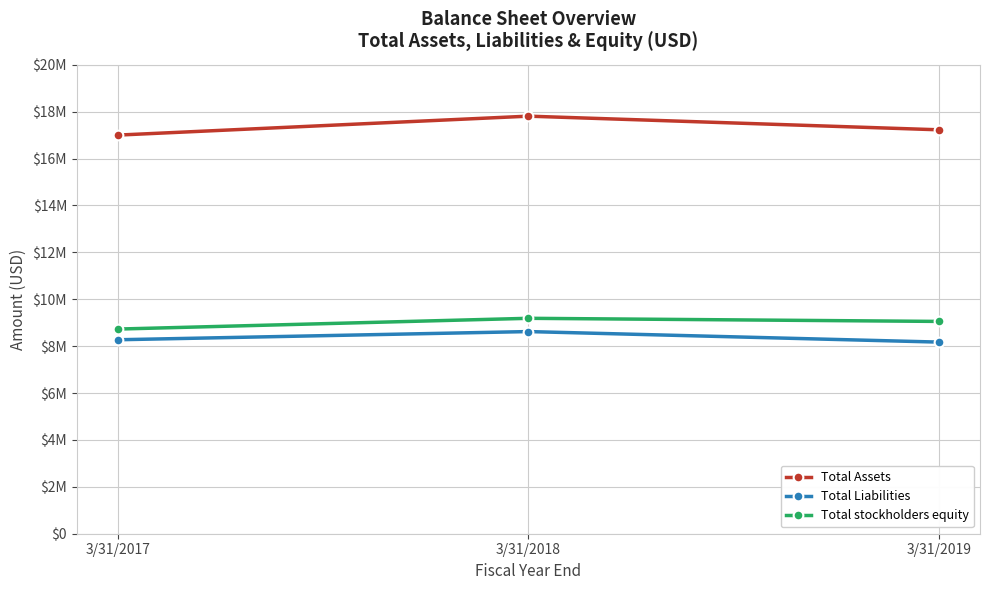

Reading left to right, extract all data points from this chart.

Total Assets: 3/31/2017=17001958	3/31/2018=17810006	3/31/2019=17227926
Total Liabilities: 3/31/2017=8272929	3/31/2018=8622173	3/31/2019=8173004
Total stockholders equity: 3/31/2017=8729029	3/31/2018=9187832	3/31/2019=9054922